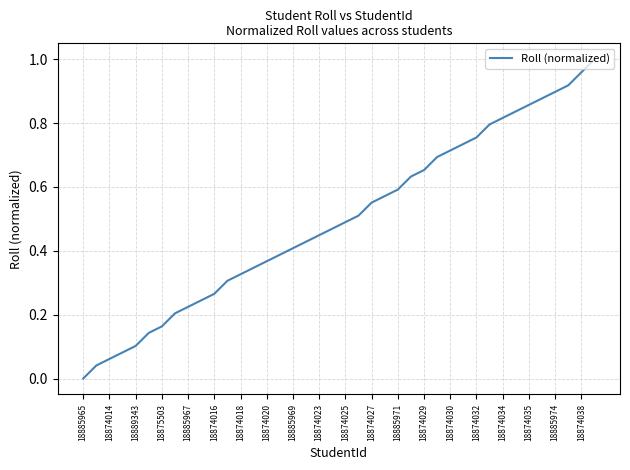

Which label corresponds to the smallest value in the chart?

18885965